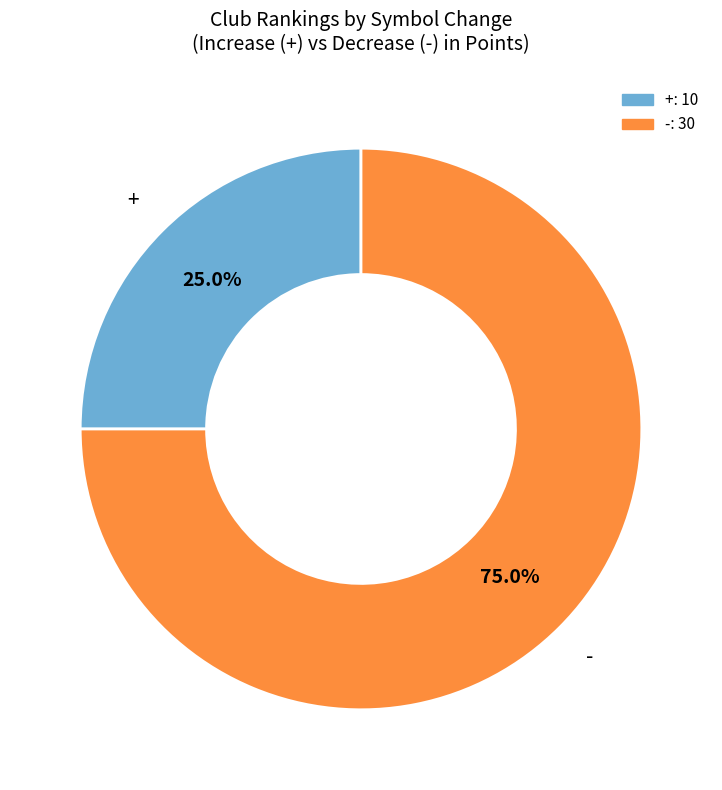

What is the total percentage of - and +?

100.0%